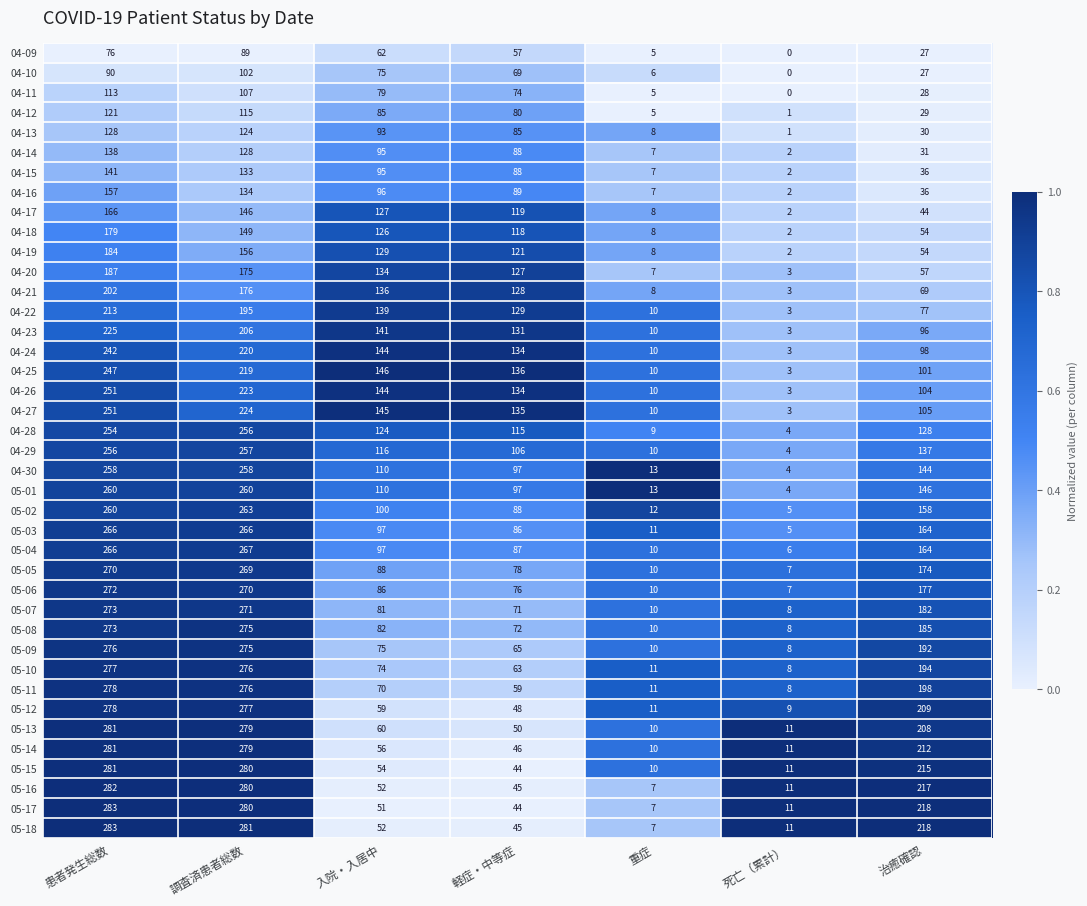

Rank the categories by 04-29 value from highest to lowest.

調査済患者総数, 患者発生総数, 治癒確認, 入院・入居中, 軽症・中等症, 重症, 死亡（累計）